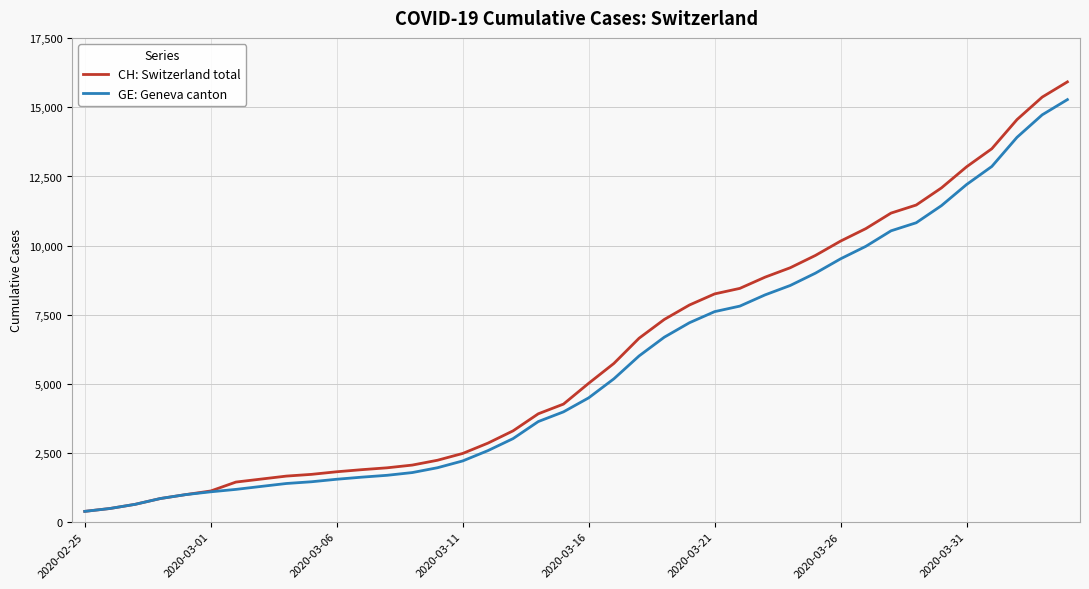

What is the smallest value displayed?

375